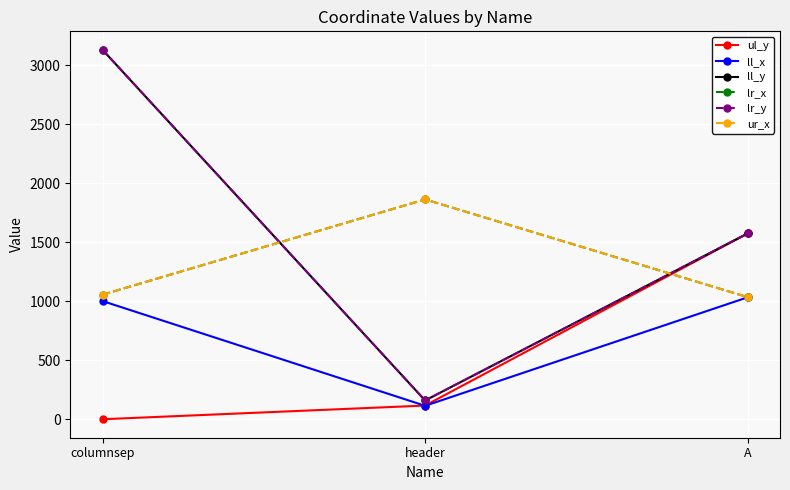

Is this an area chart (filled region under the line)?

No